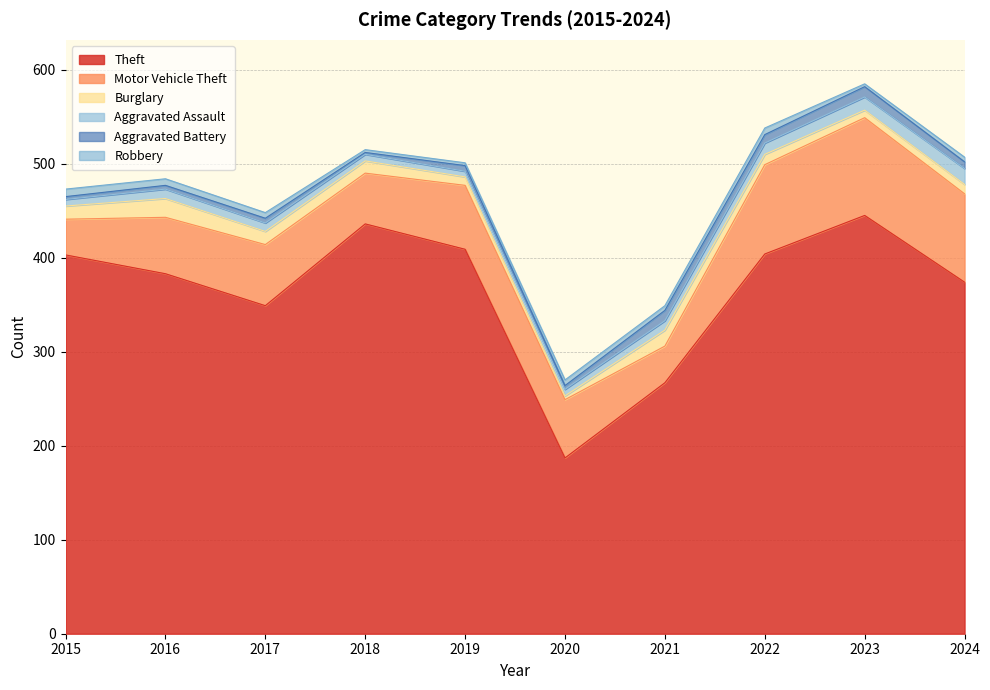

Is it true that Aggravated Battery equals 6 at 2021?

False